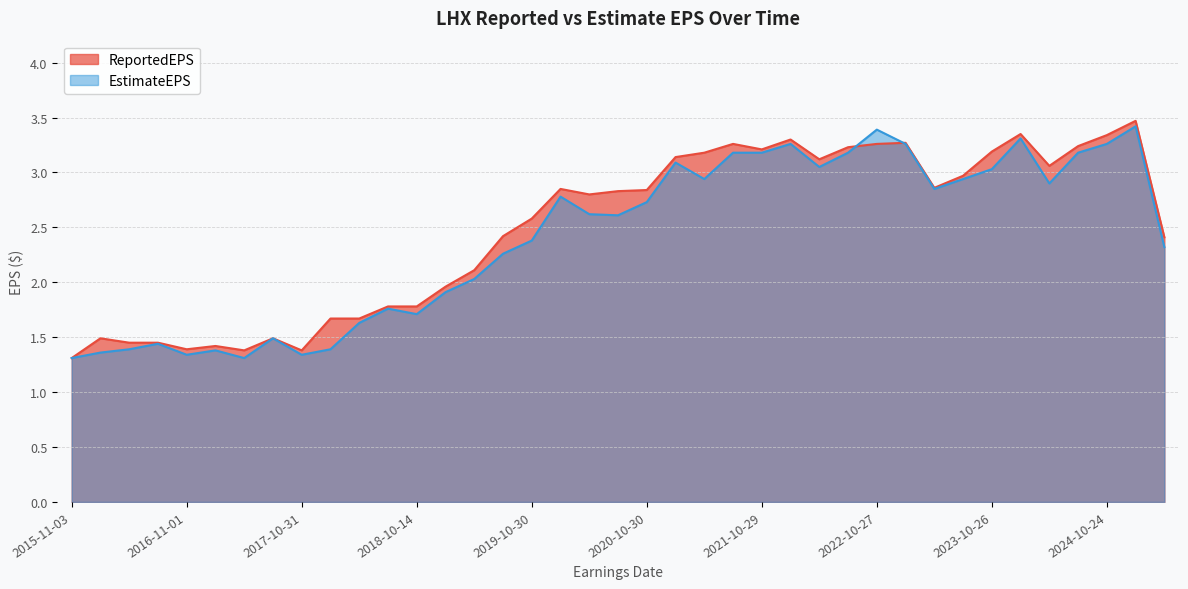

Where does the EstimateEPS series first go above 2?

2019-05-01